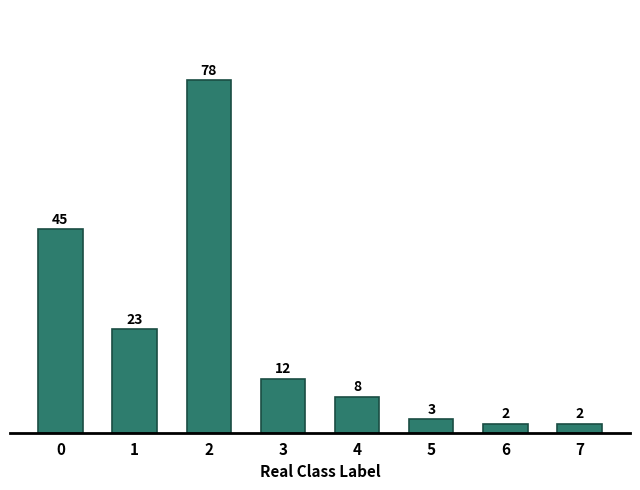

What is the sum of all values?

173